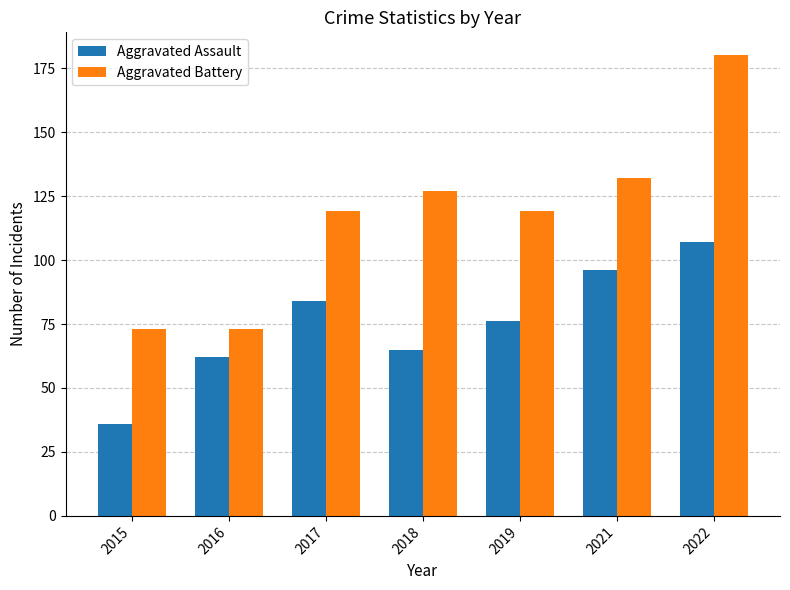

What is the minimum value shown in the chart?

36